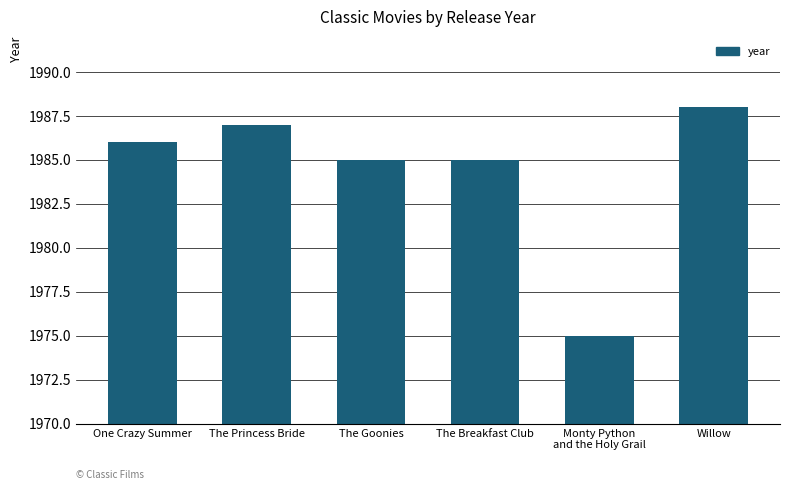

What is the ratio of the value at The Breakfast Club to the value at The Goonies?

1.0